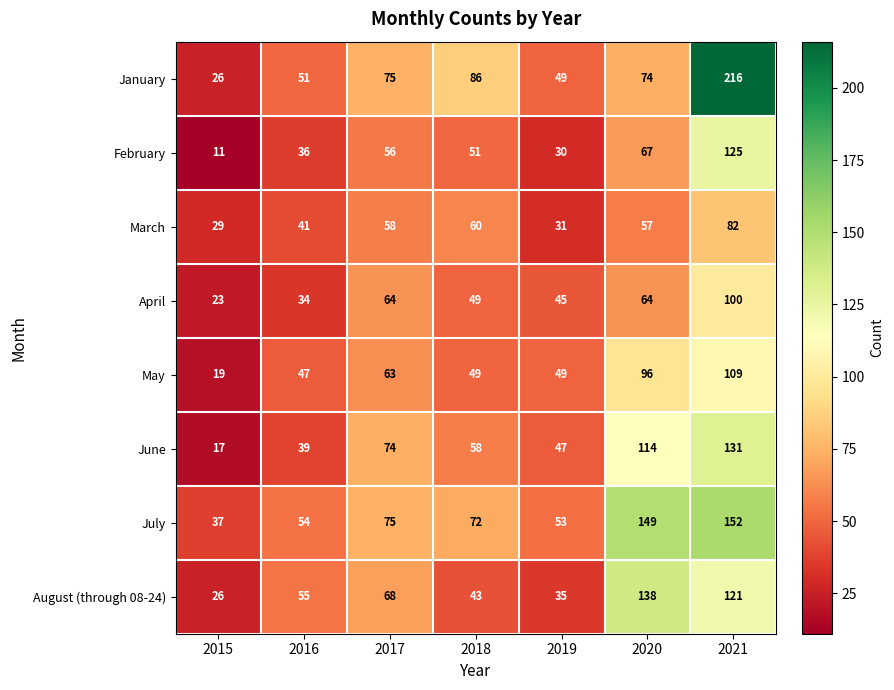

What is the total value across all series at 2021?

1036